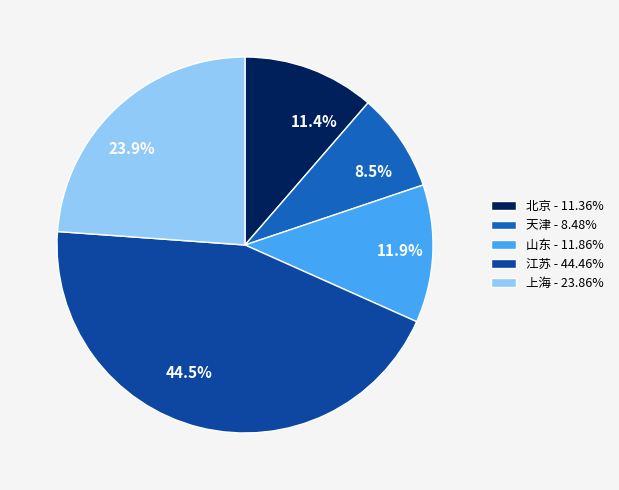

What is the smallest slice in the pie chart?

天津